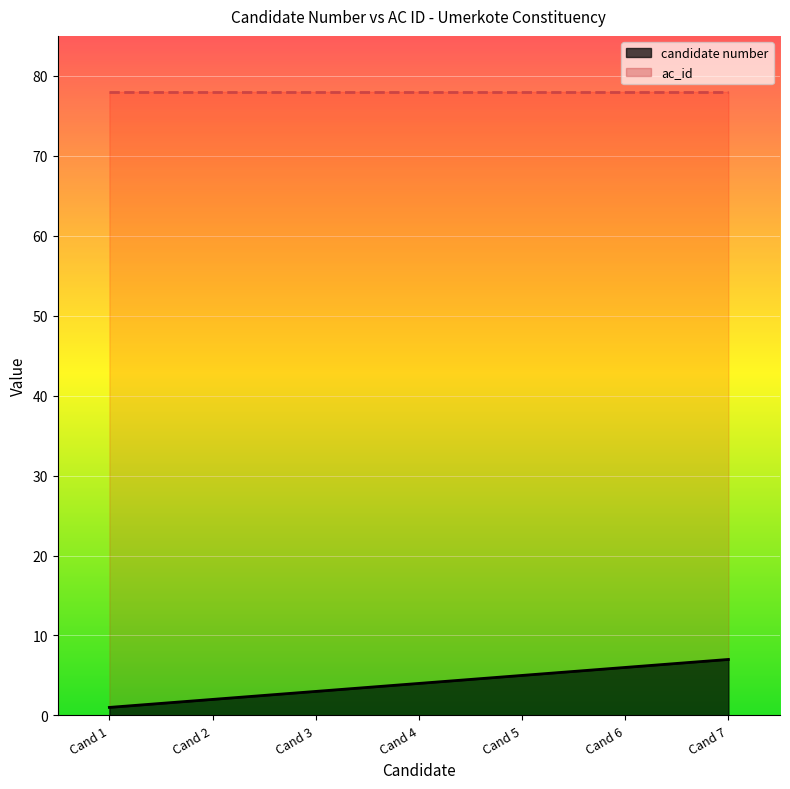

Does the chart display data point markers on the line(s)?

No